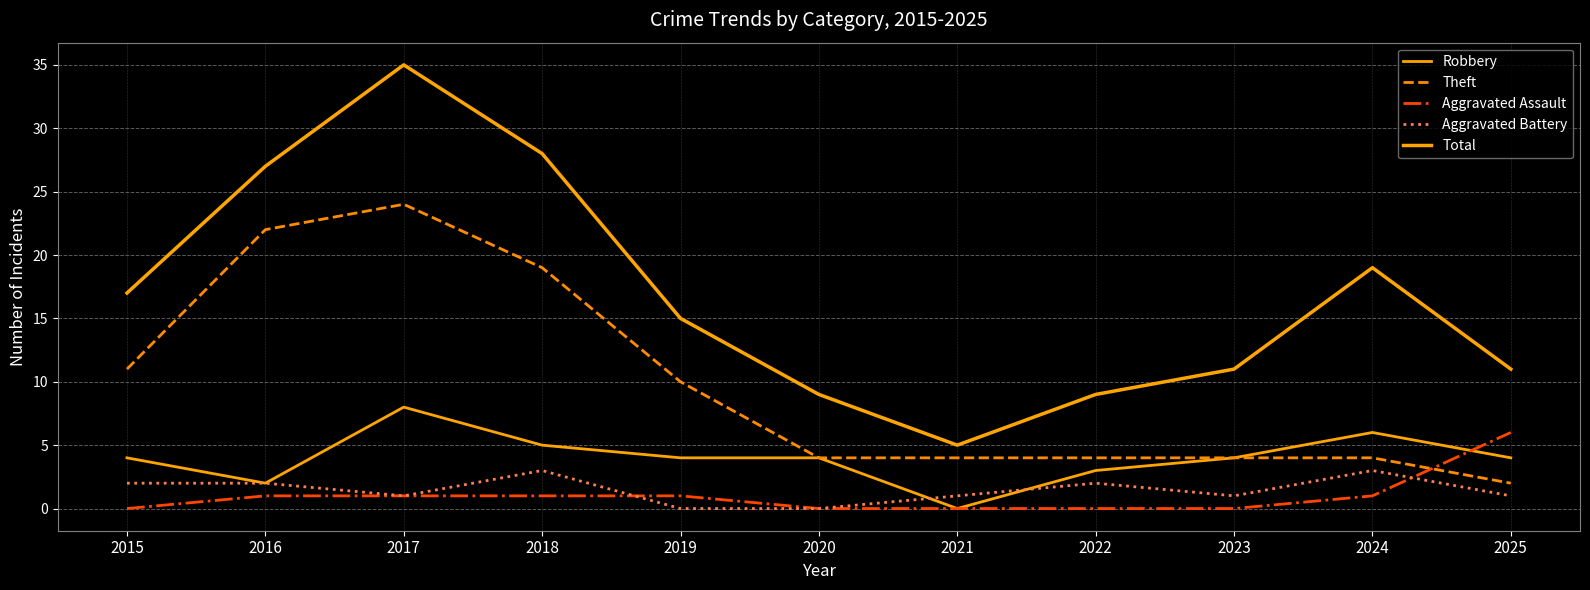

What is the sum of the Robbery values at 2023 and 2025?

8